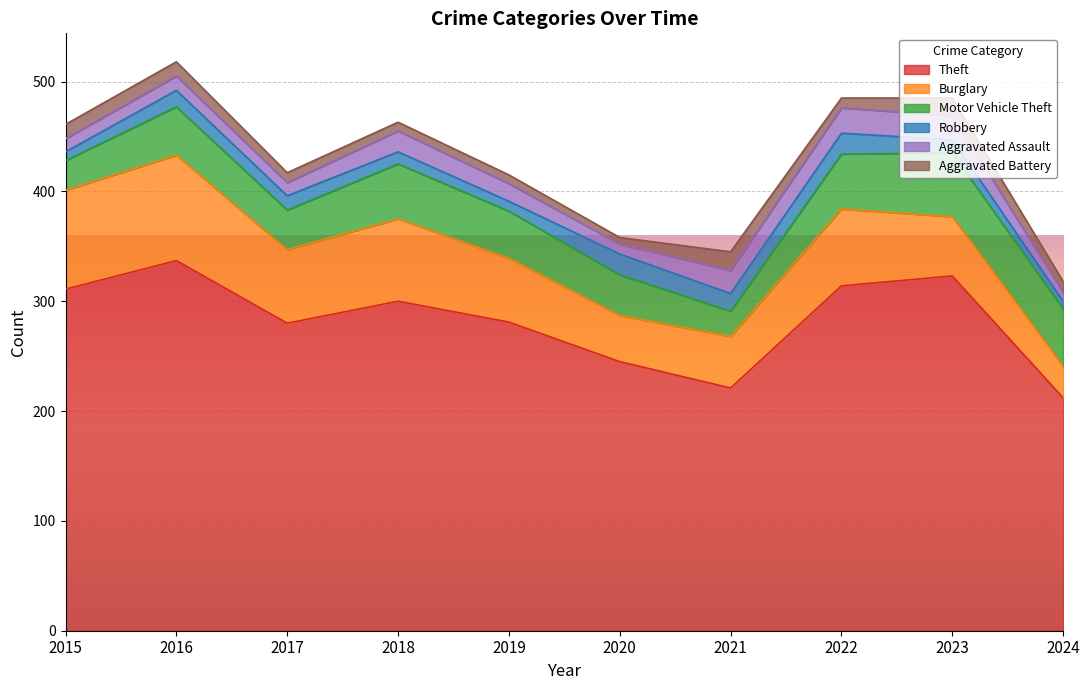

The value of Aggravated Battery at 2019 is 14. True or false?

False